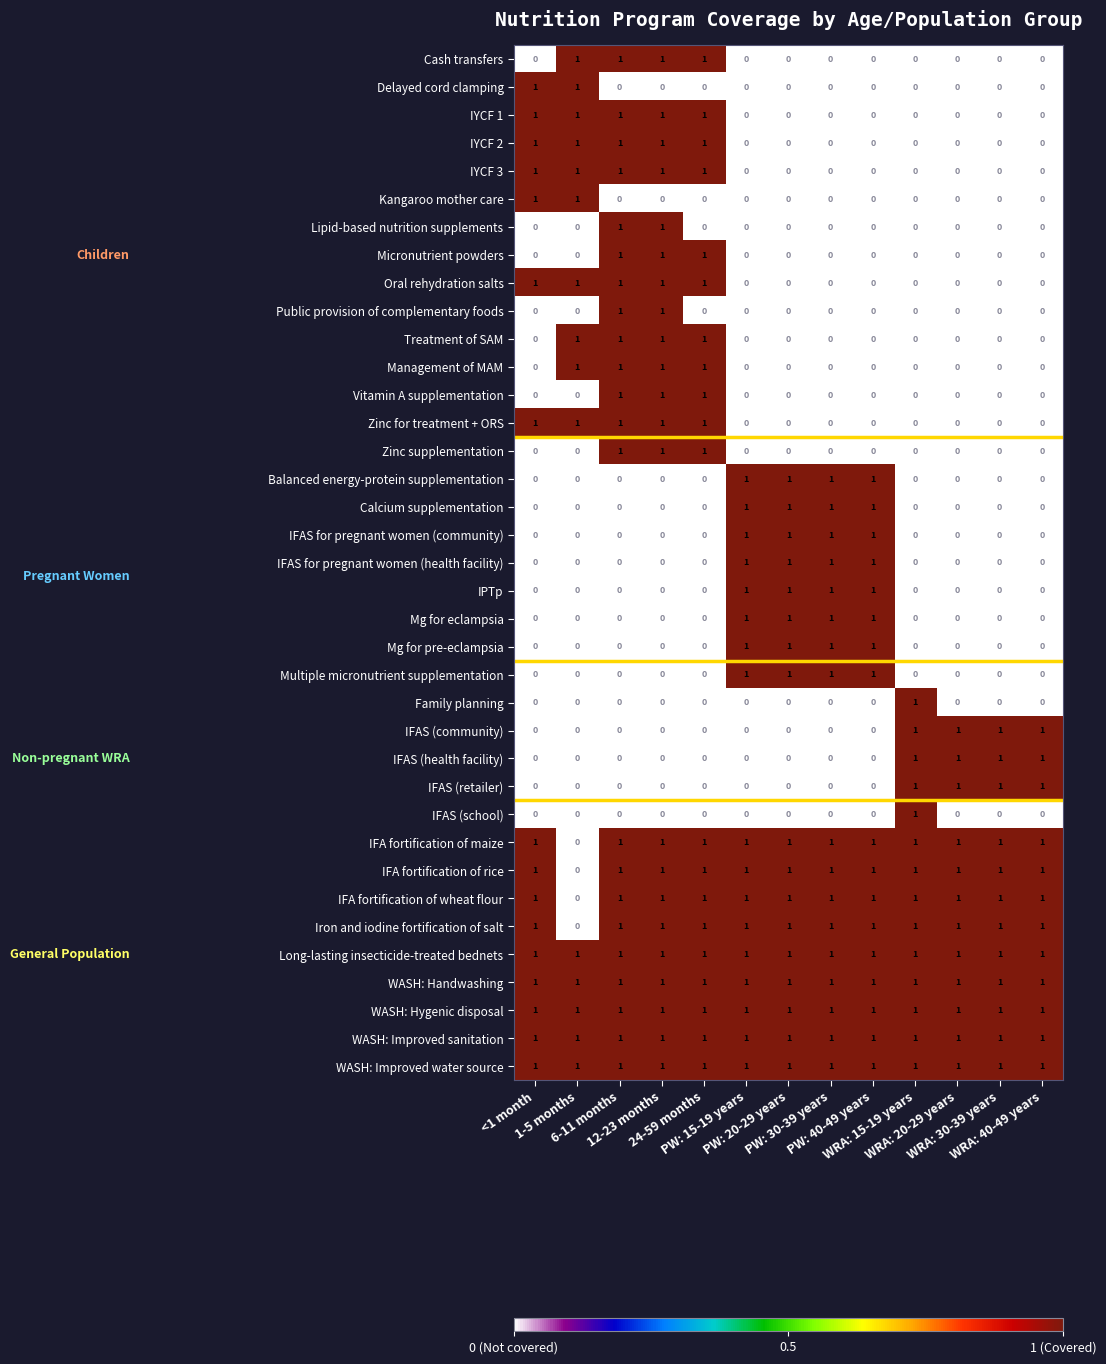

How many values in the Zinc supplementation series exceed 0?

3